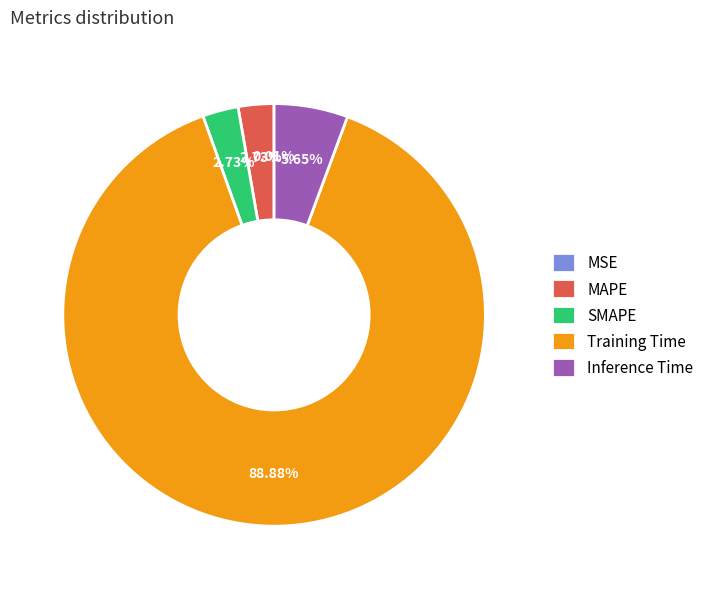

Combined, what portion of the pie is Inference Time and MAPE?

8.4%